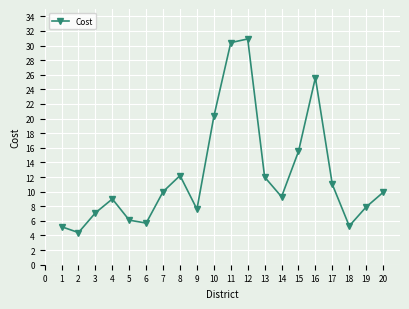

True or false: there are more than 0 points higher than both neighbors.

True